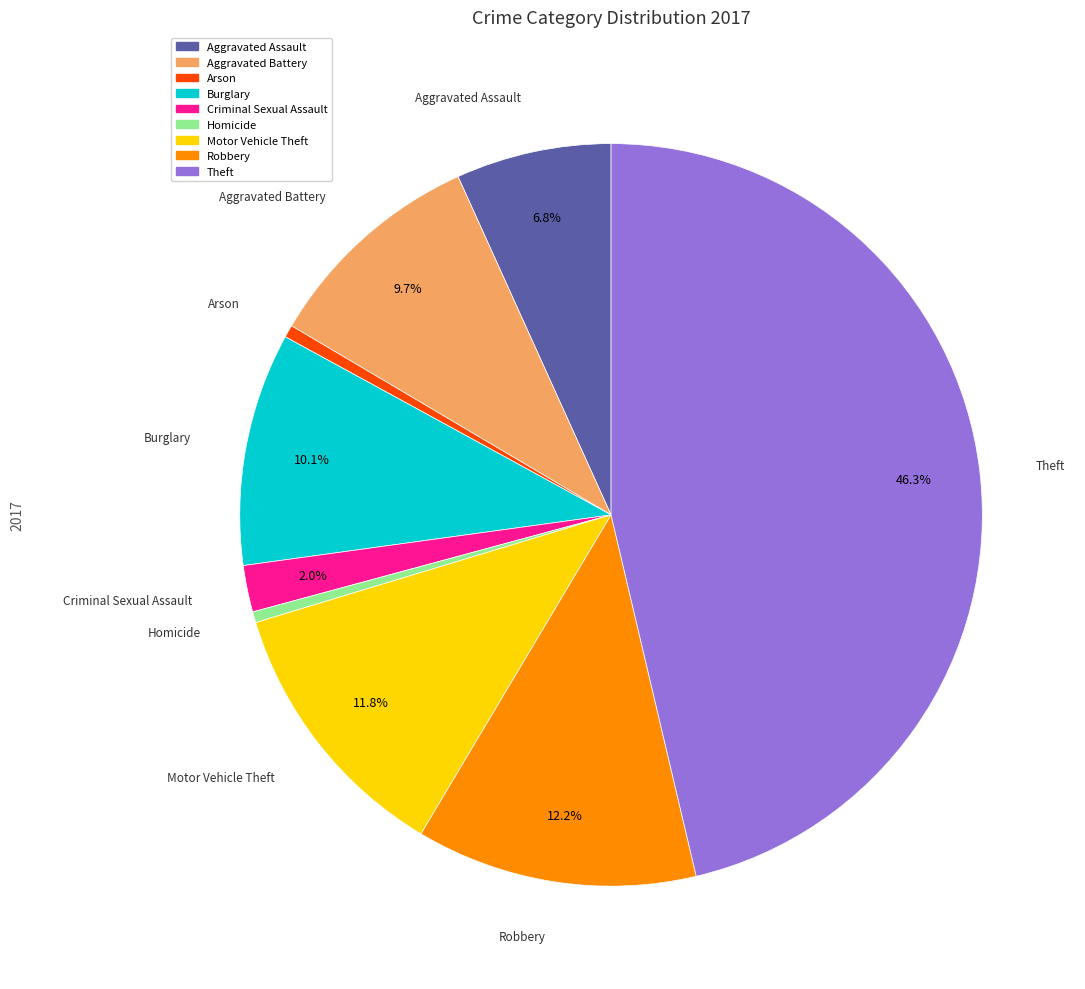

How many segments does this pie chart have?

9